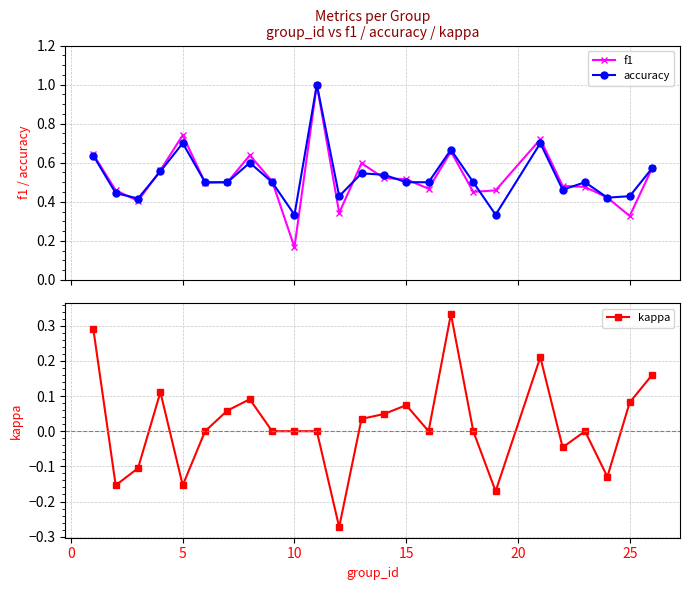

True or false: kappa has more than 0 interior local peaks.

True